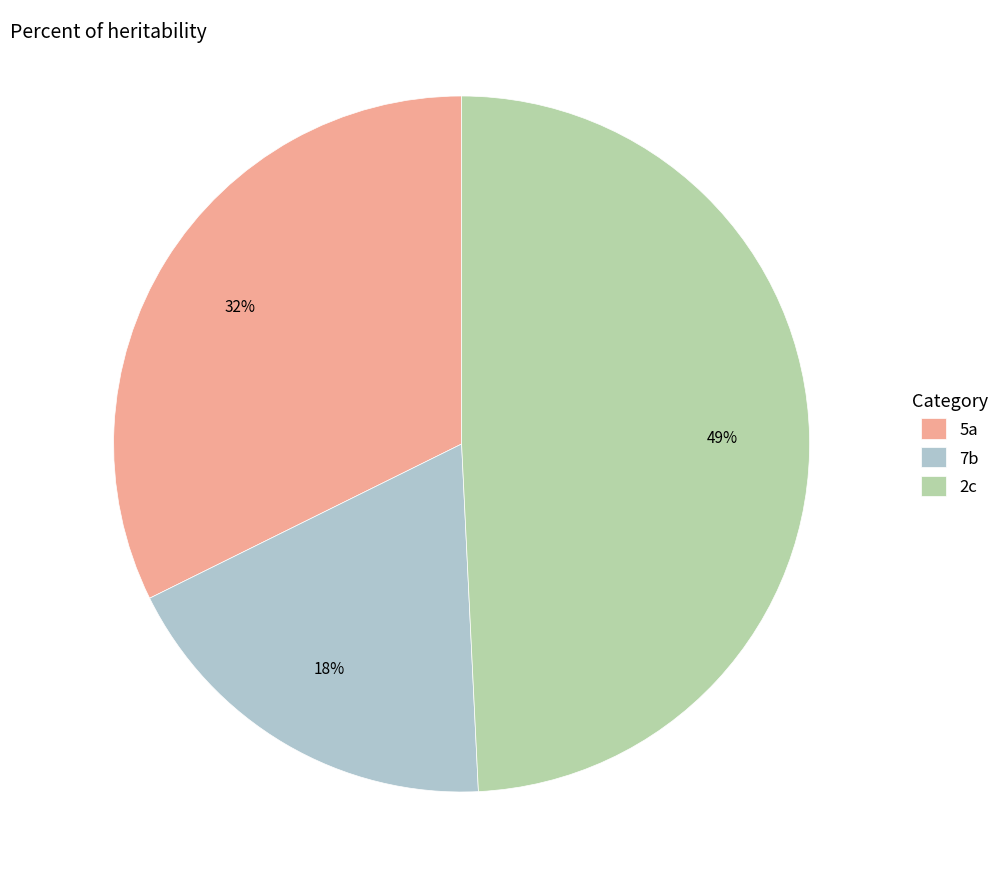

What percentage is the 7b slice, to the nearest percent?

18%